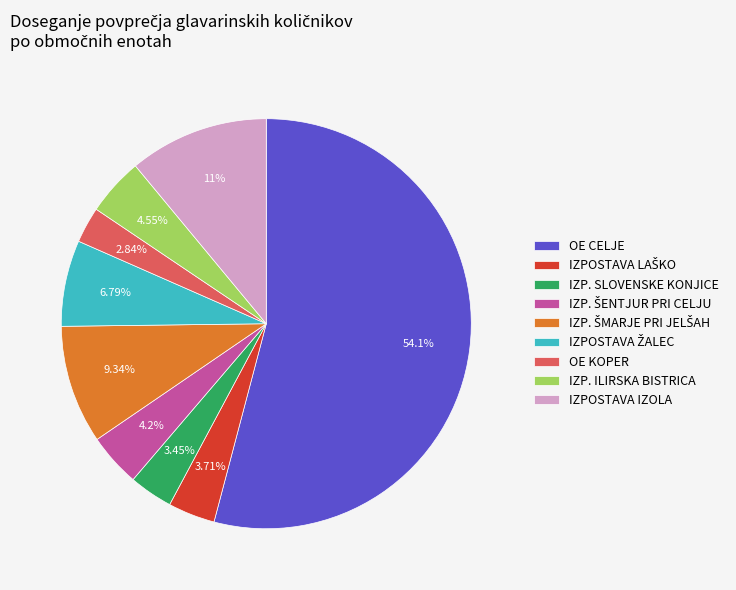

Count the number of slices in the pie.

9